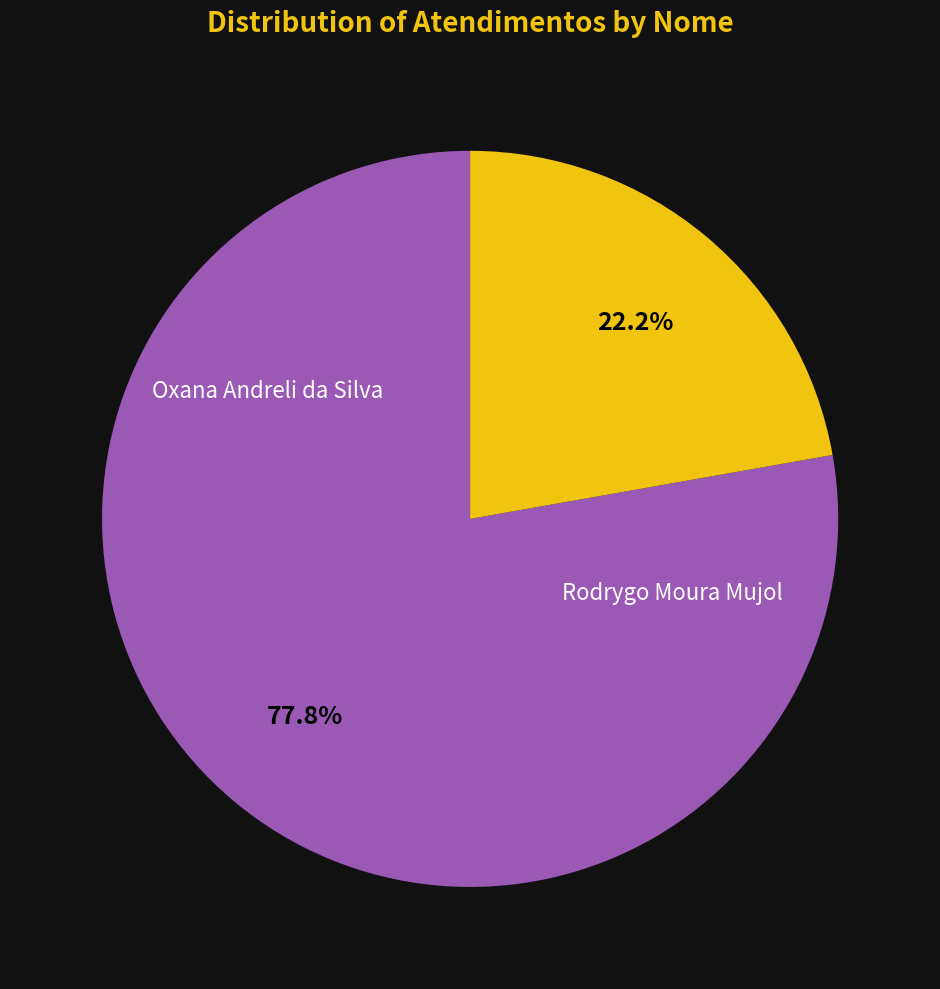

Is there any slice that represents more than half of the pie?

Yes